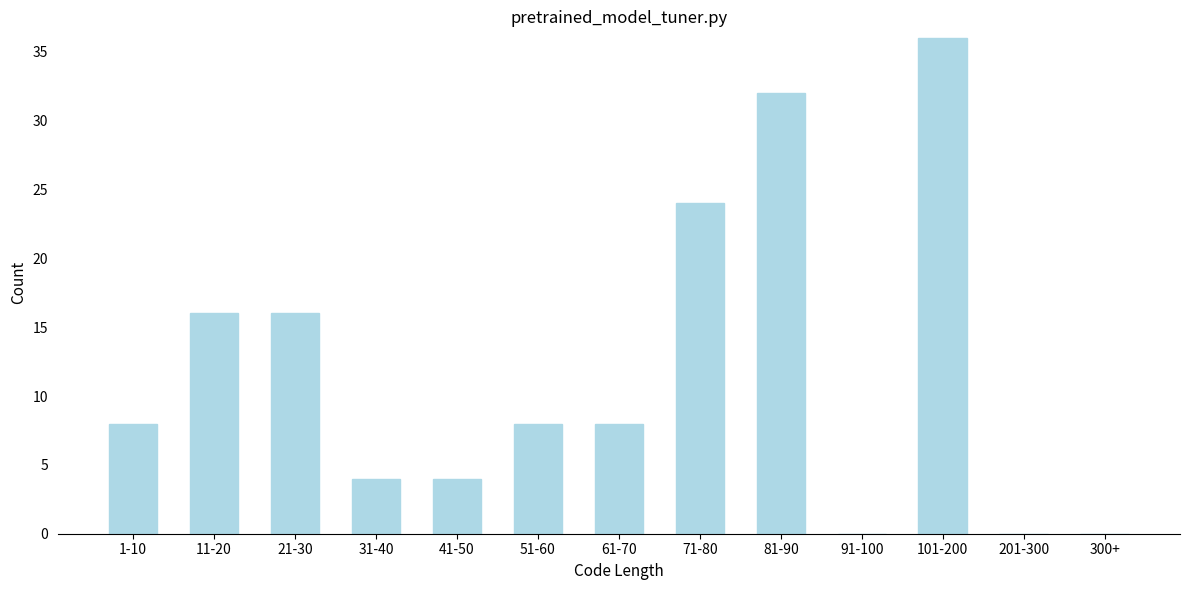

Reading left to right, what are all the values shown in this chart?

1-10=8	11-20=16	21-30=16	31-40=4	41-50=4	51-60=8	61-70=8	71-80=24	81-90=32	91-100=0	101-200=36	201-300=0	300+=0